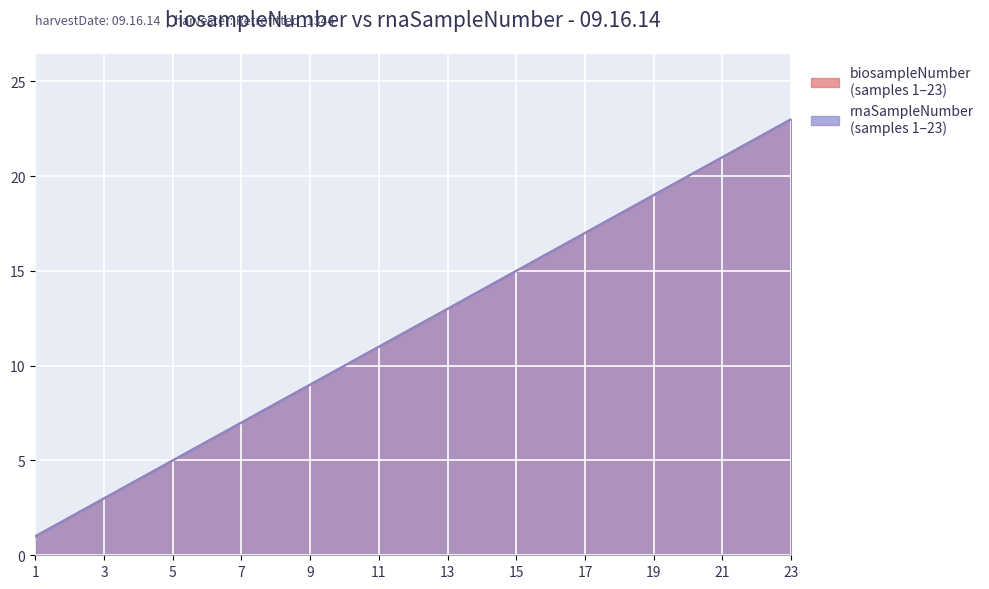

True or false: rnaSampleNumber and biosampleNumber intersect in this chart.

False